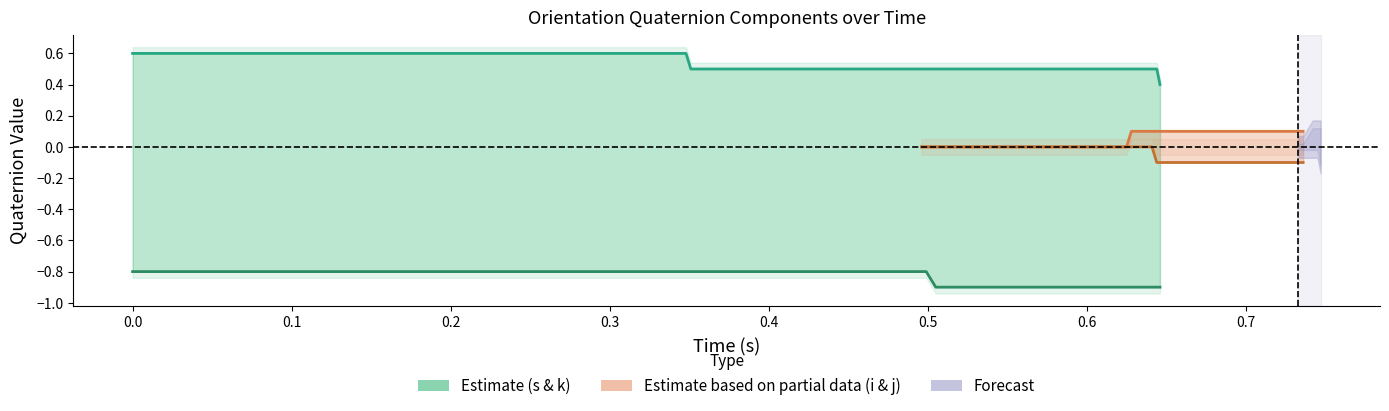

How many categories are shown in the chart?

40